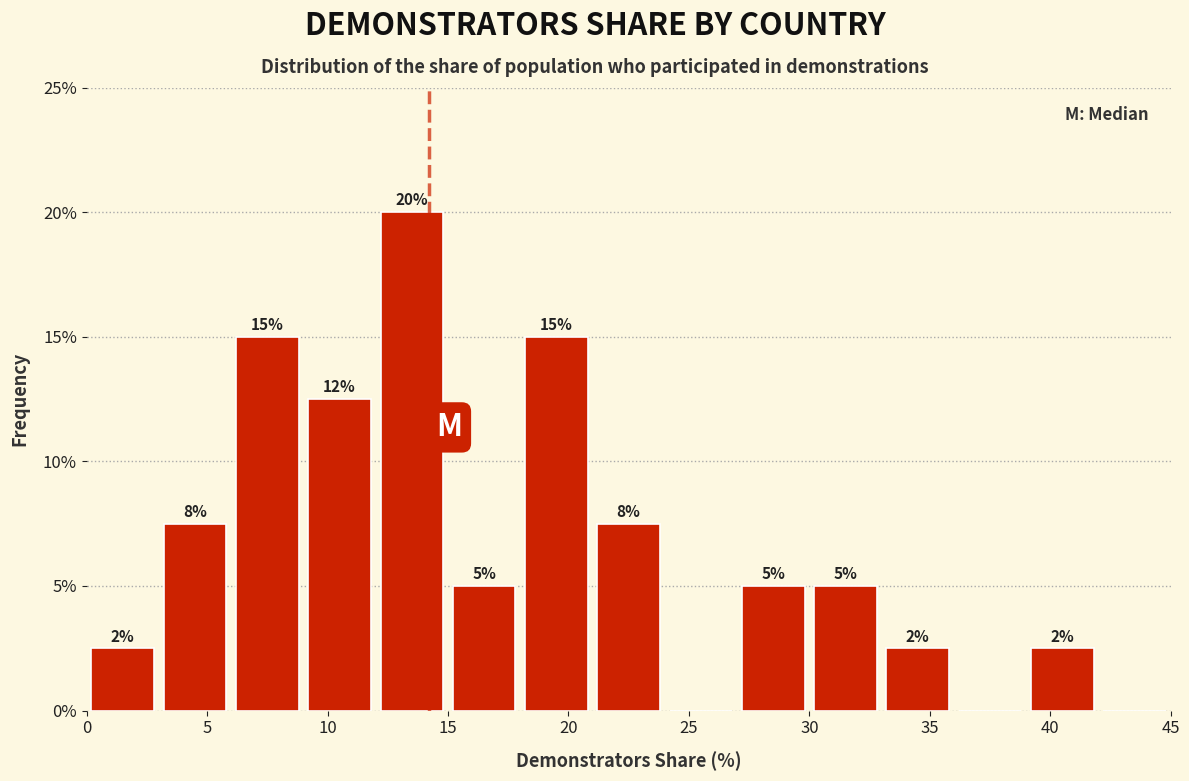

Which range on the x-axis has the tallest bar?

12 to 15